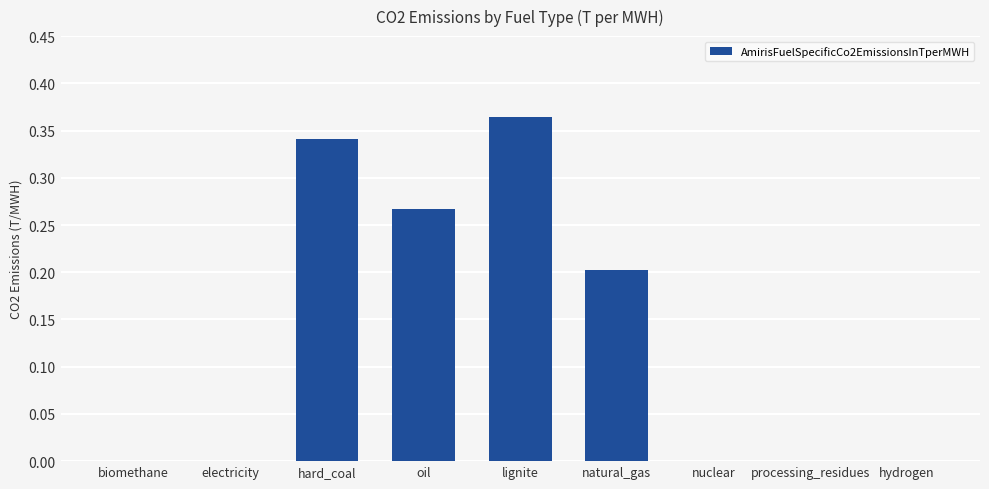

Are the bars horizontal?

No